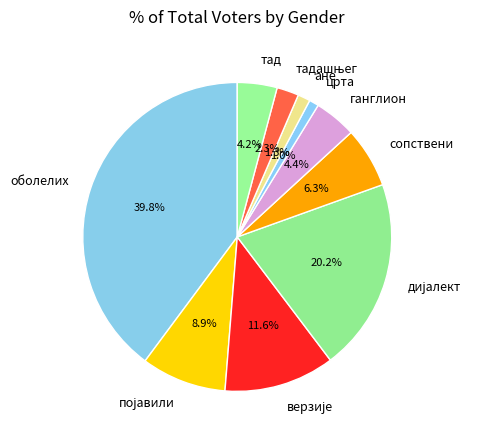

Combined, what portion of the pie is ане and сопствени?

7.6%